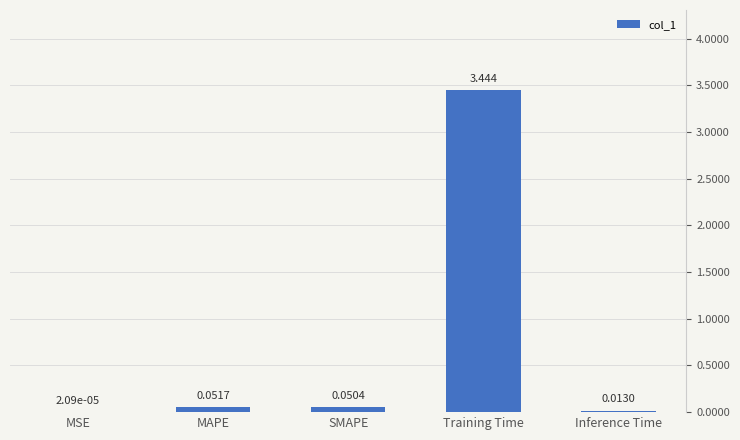

Which has a higher value, SMAPE or MAPE?

MAPE